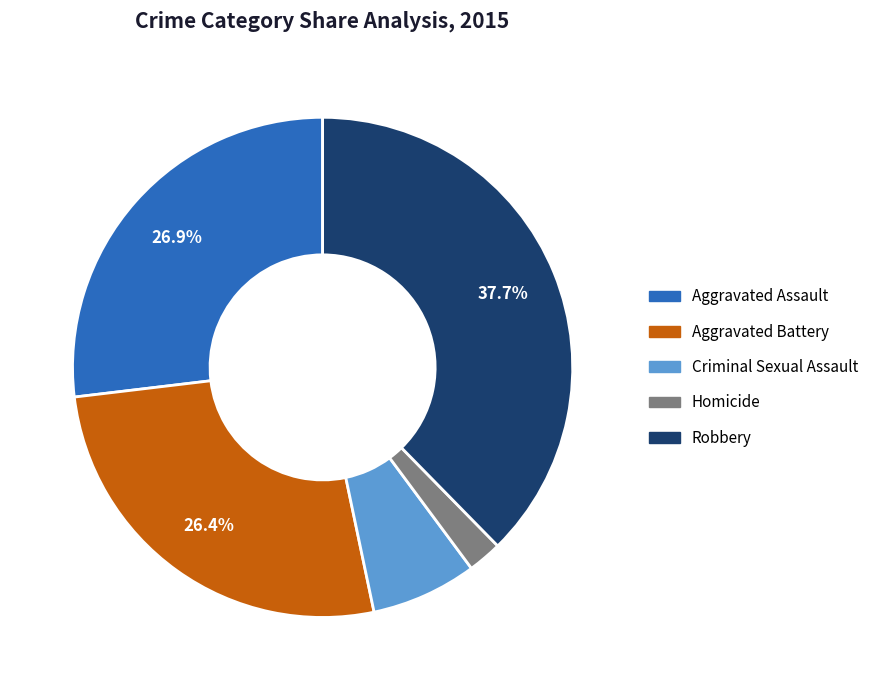

Is Robbery the majority of the pie?

No